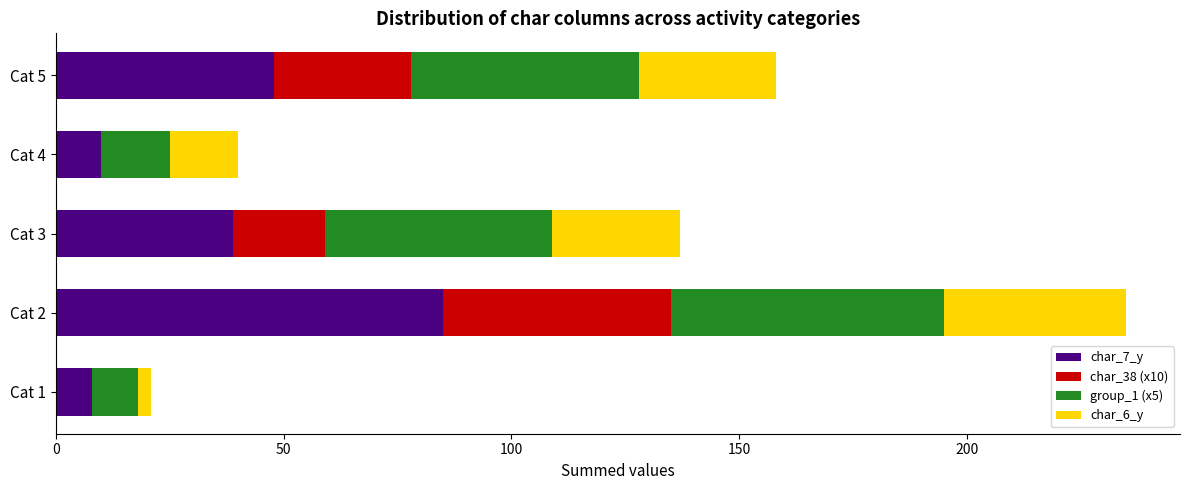

Which category has the highest value in the char_7_y series?

Cat 2